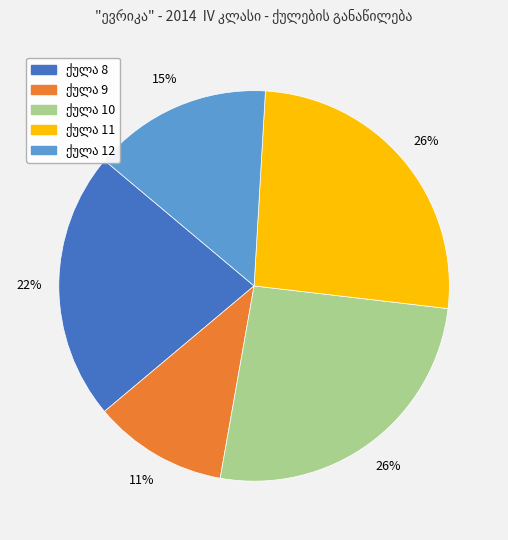

To the nearest percent, what is the average slice percentage?

20%